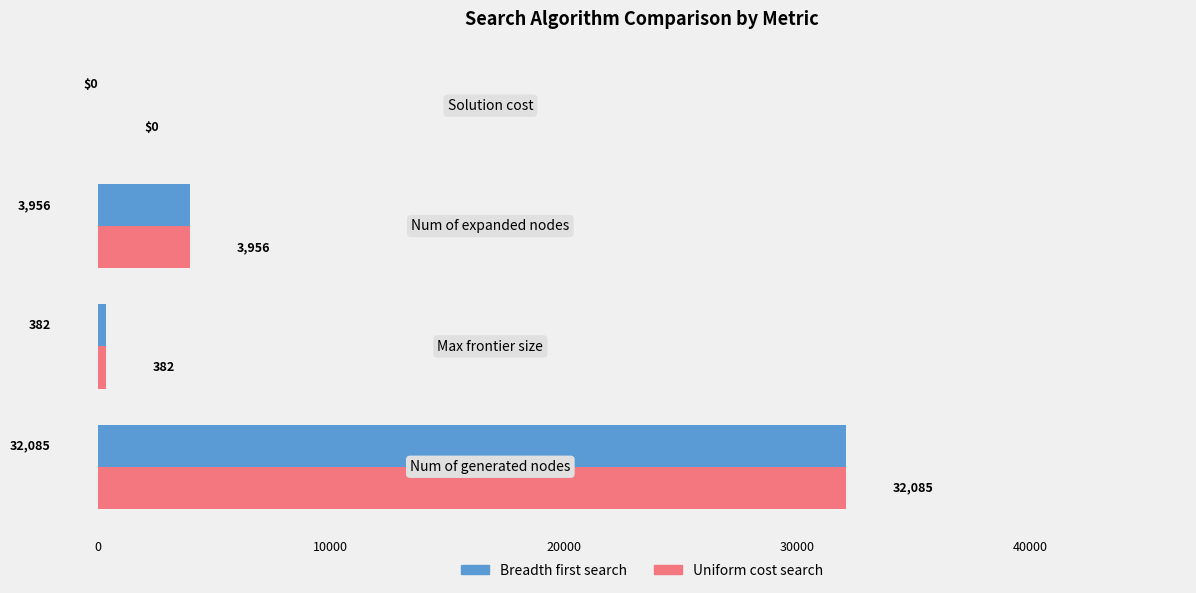

What is the maximum value for Breadth first search?

32085